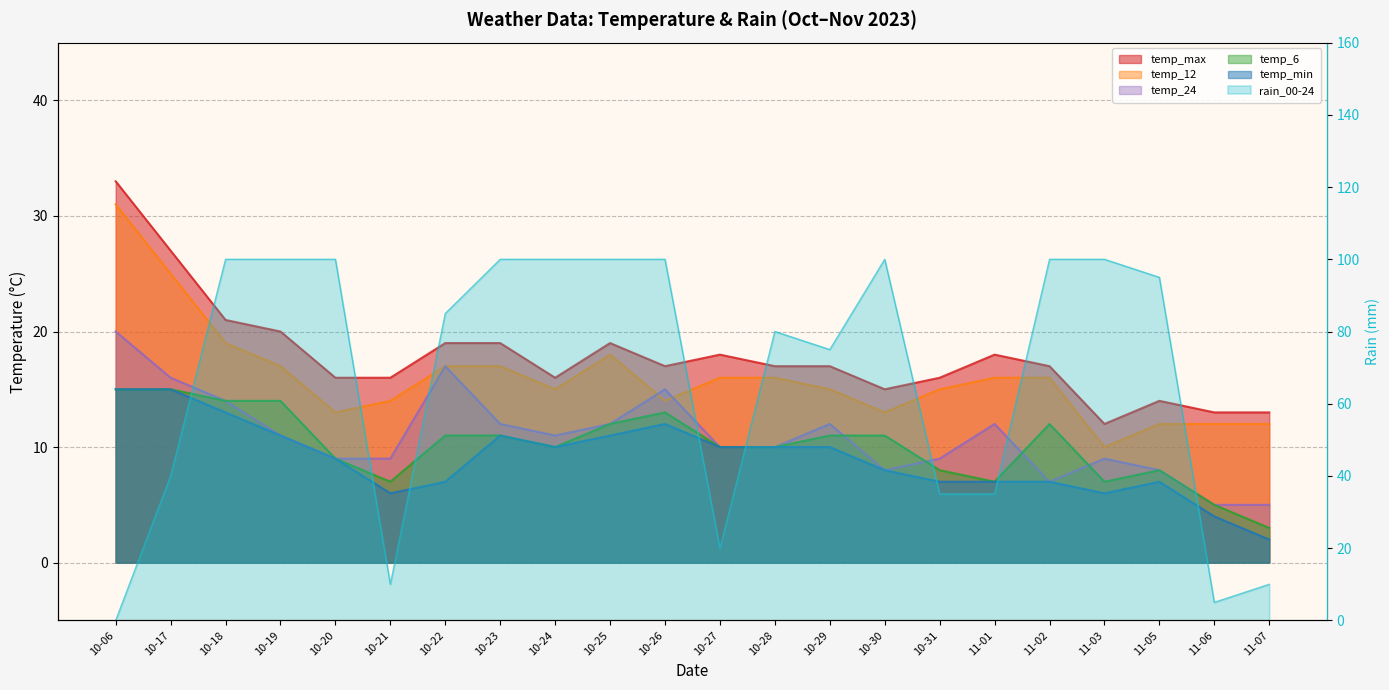

What is the maximum value shown in the chart?

100